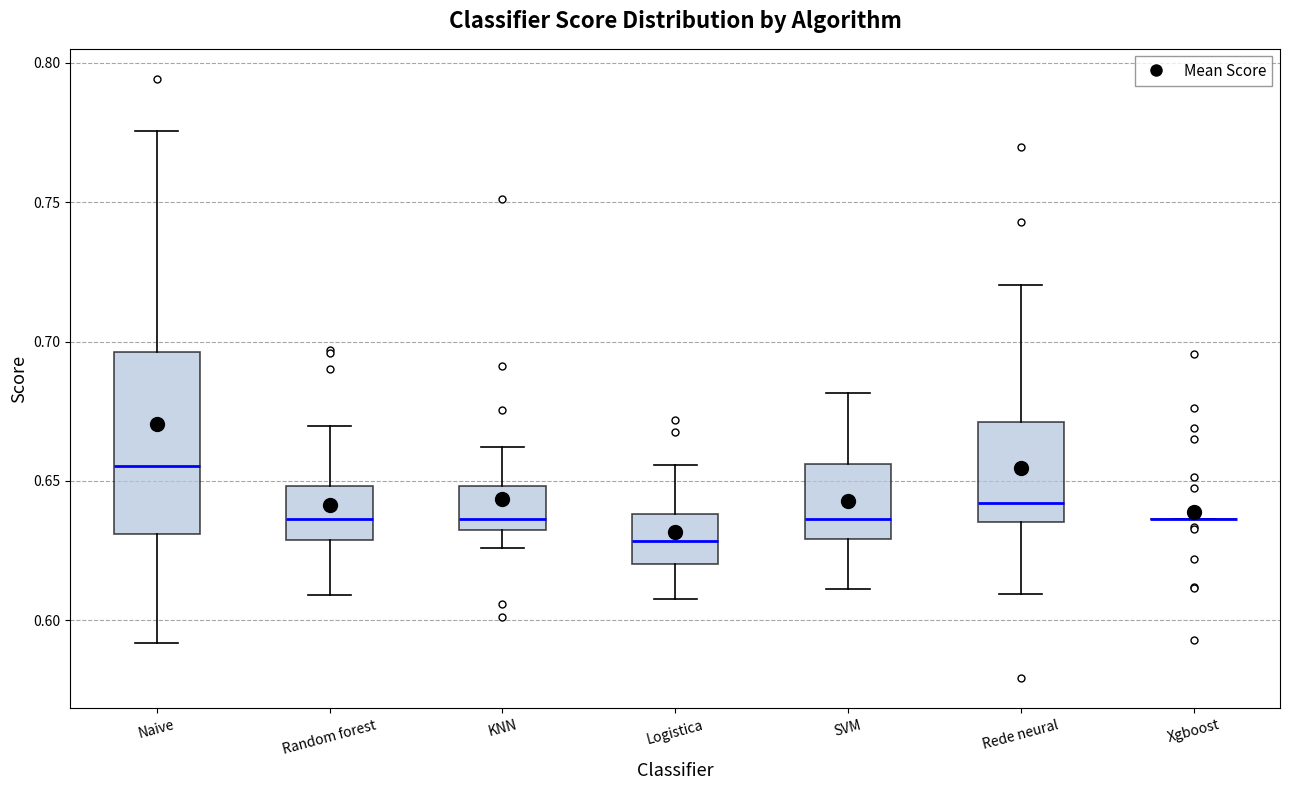

Reading left to right, transcribe this box plot: for each box, give where its median line is, the range the box spans, and where its two whiskers end, as read against the y-axis. The values are not printed on the chart, so give them approximately, as read against the axis.

Naive: median 0.655, box 0.630 to 0.695, whiskers 0.590 to 0.775
Random forest: median 0.635, box 0.630 to 0.650, whiskers 0.610 to 0.670
KNN: median 0.635, box 0.630 to 0.650, whiskers 0.625 to 0.660
Logistica: median 0.630, box 0.620 to 0.640, whiskers 0.610 to 0.655
SVM: median 0.635, box 0.630 to 0.655, whiskers 0.610 to 0.680
Rede neural: median 0.640, box 0.635 to 0.670, whiskers 0.610 to 0.720
Xgboost: box collapsed to a line at 0.635, whiskers 0.635 to 0.635